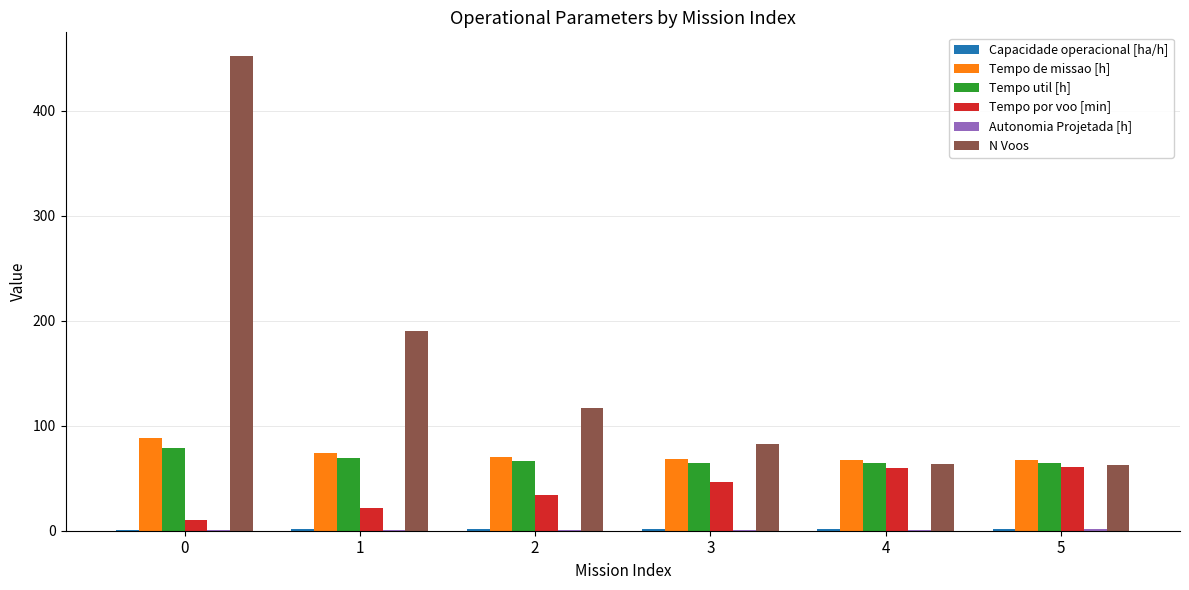

The value of Tempo por voo [min] at 4 is 13.0. True or false?

False